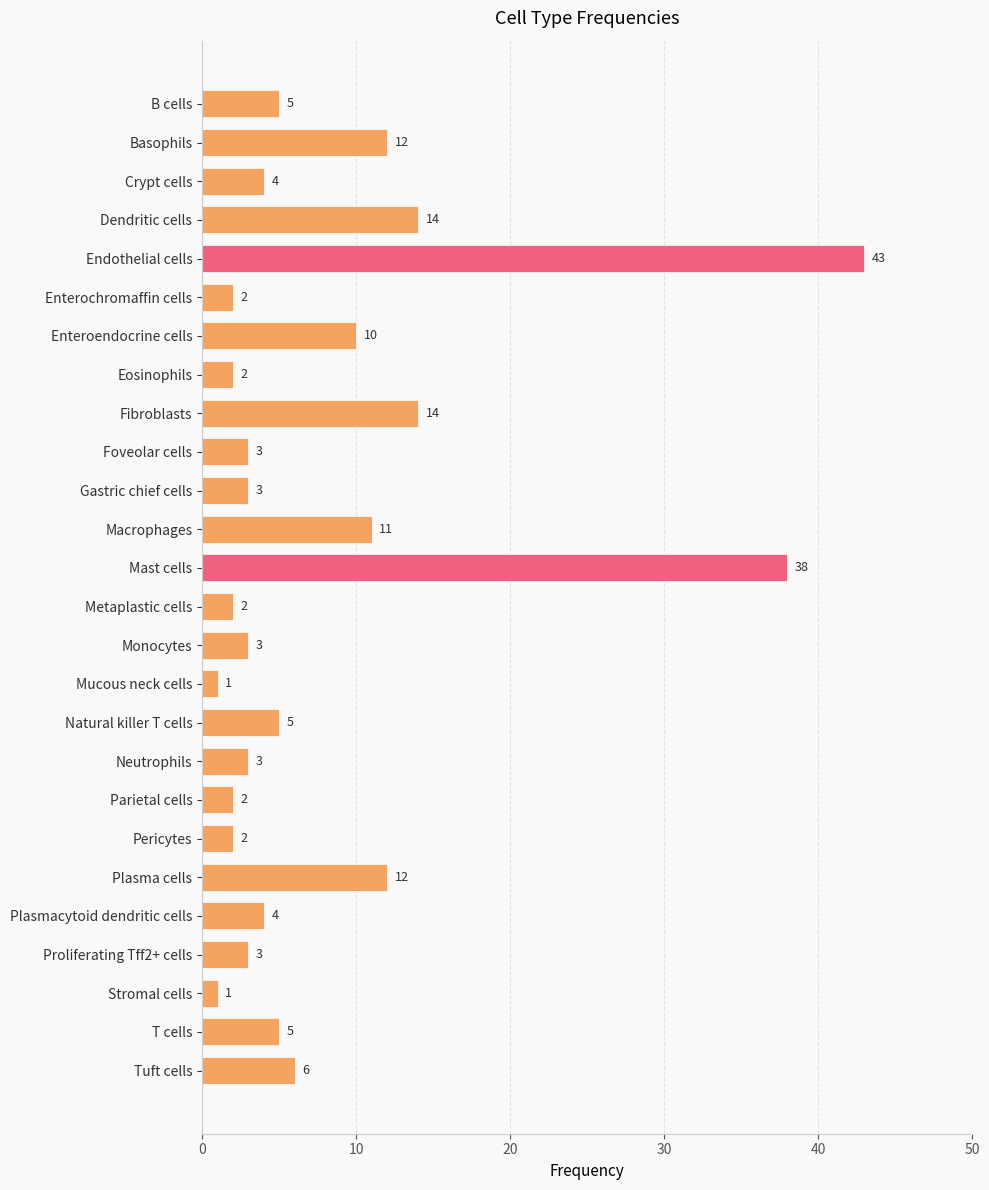

What is the value of the 4th bar from the top?

14